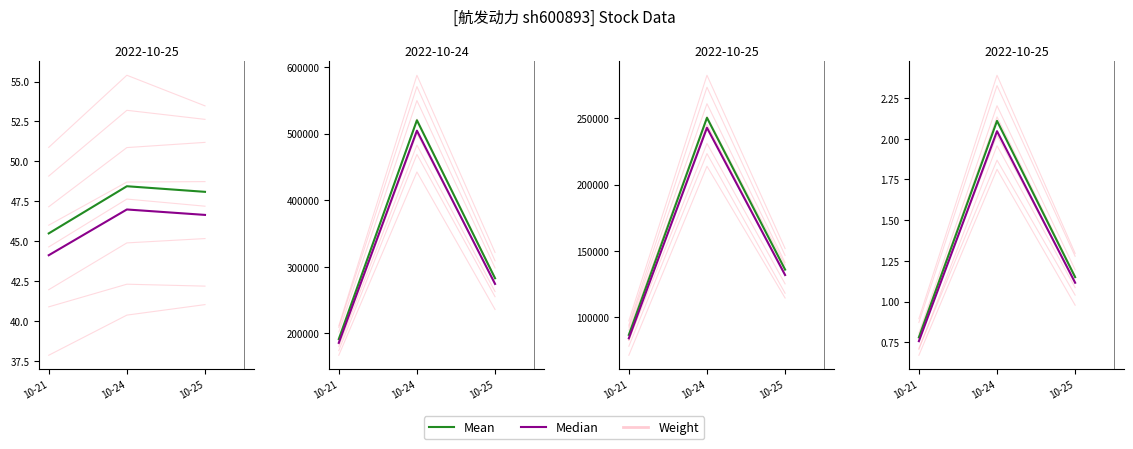

What are all the series names shown in the legend?

Weight, Mean, Median